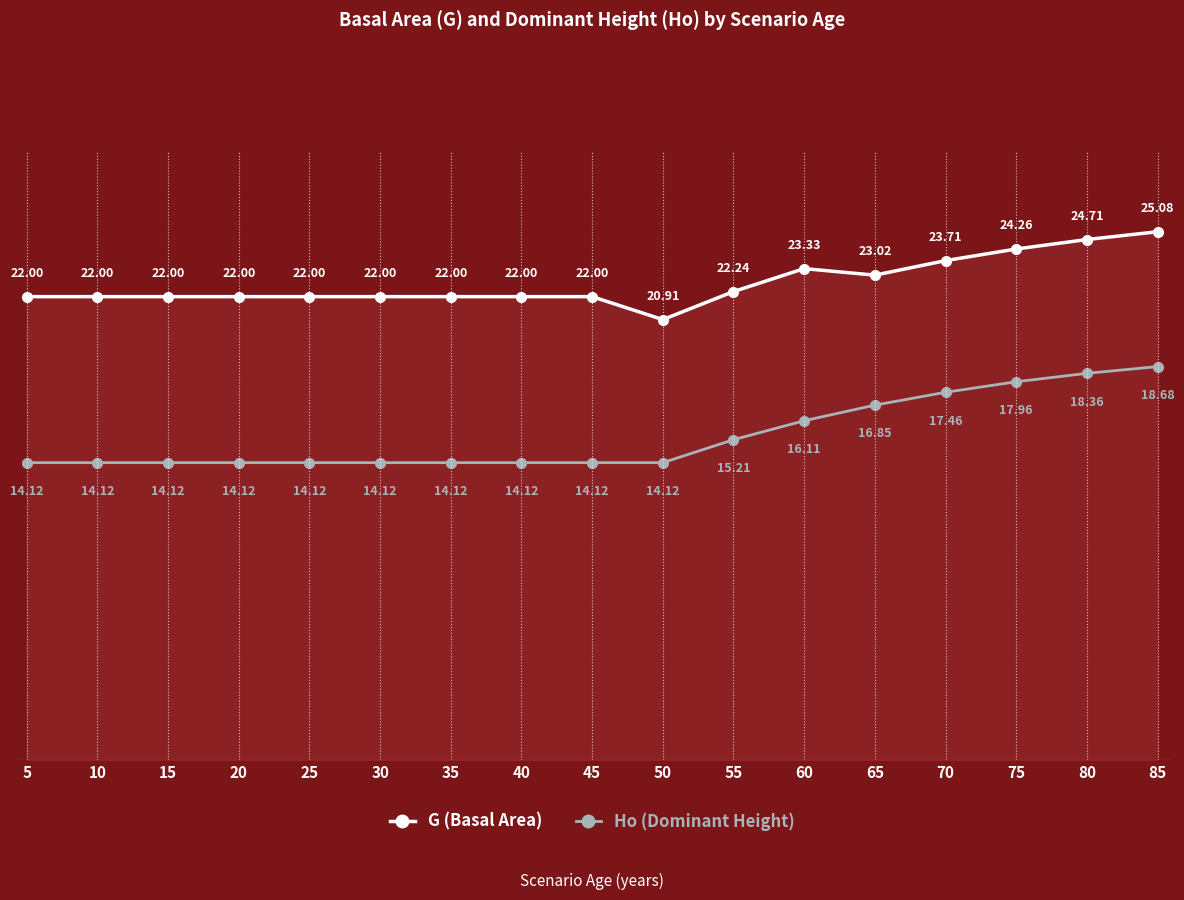

How many lines are shown in the chart?

2